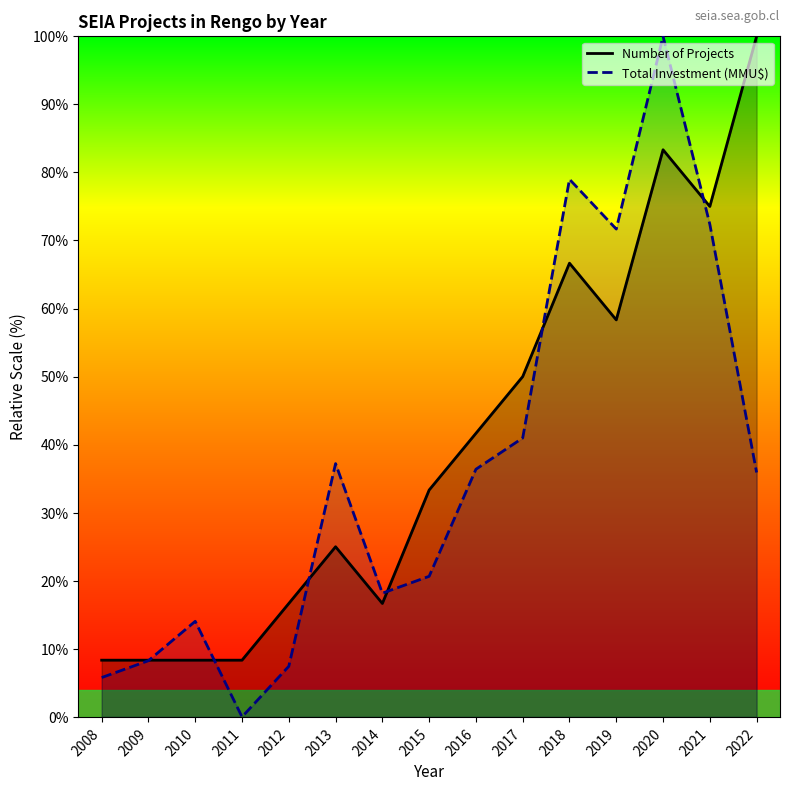

What is the average value of the Total Investment (MMU$) series?

36.5